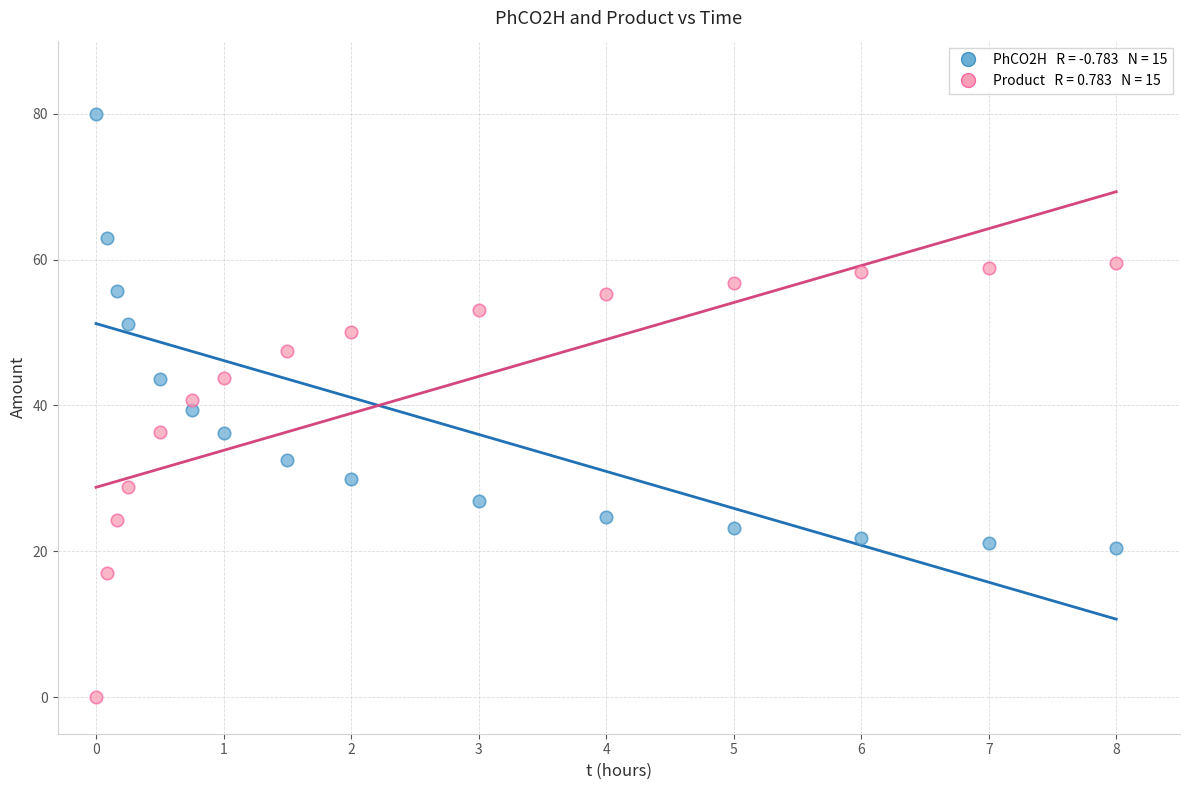

Across all data points, what is the range of X values (max minus min)?

8.0